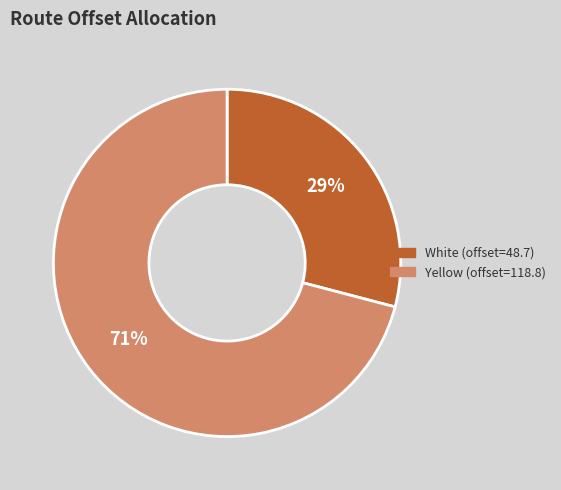

To the nearest percent, what percentage of the pie is Yellow?

71%